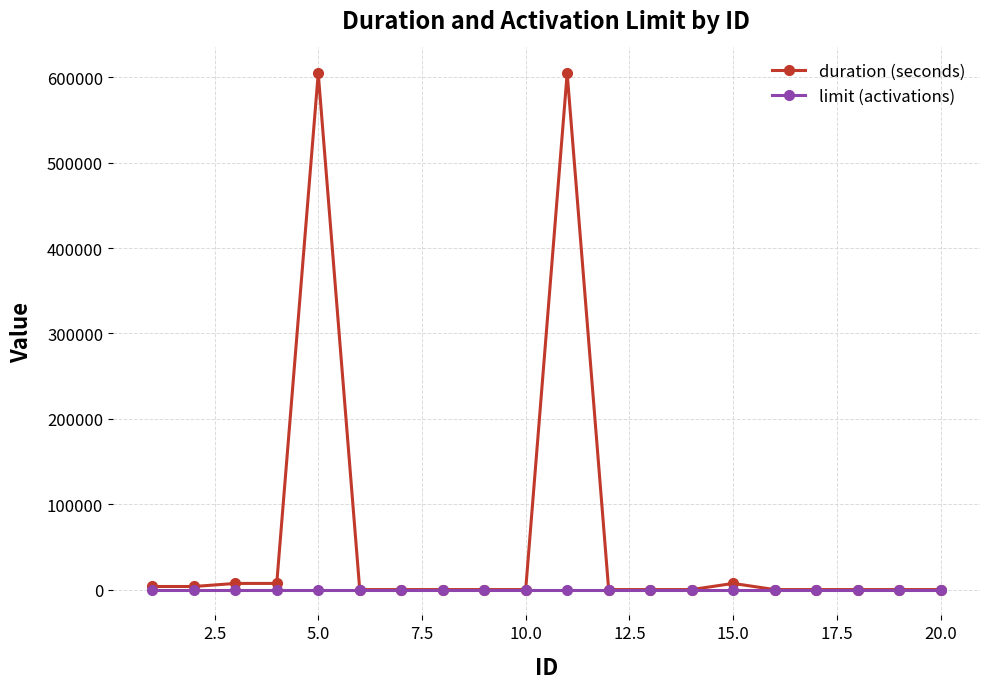

Which series has the widest spread of values?

duration (seconds)